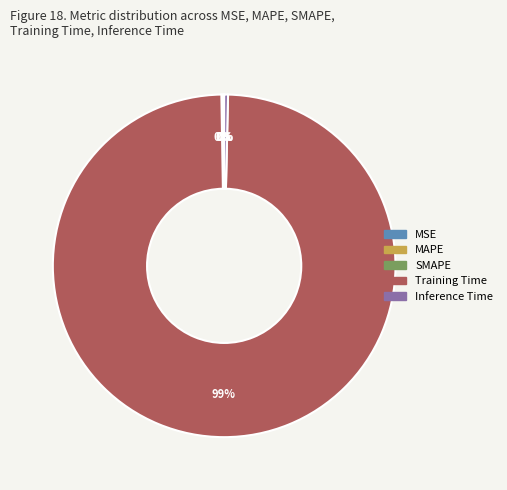

Is there any slice that represents more than half of the pie?

Yes